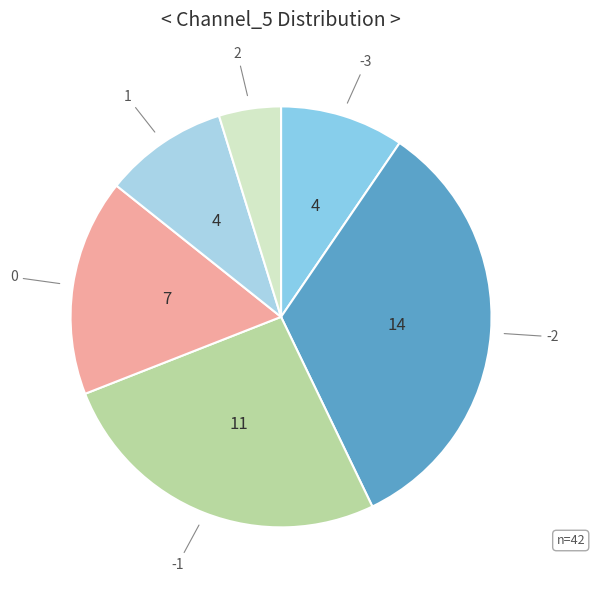

Which slice is the smallest?

Channel_5=2